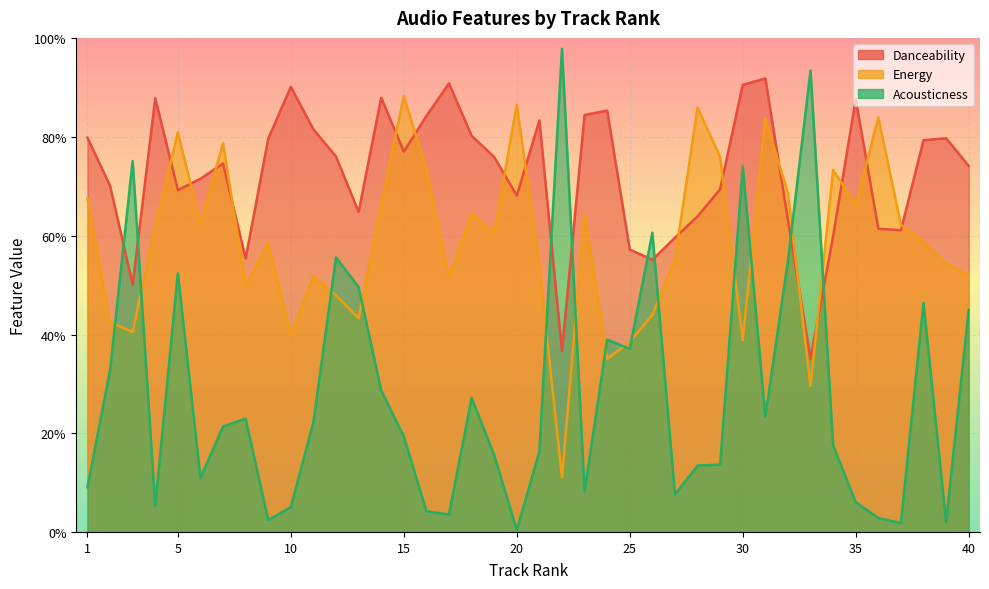

List the labels in order of danceability value, largest first.

31, 17, 30, 10, 14, 4, 35, 24, 23, 16, 21, 11, 18, 1, 39, 9, 38, 15, 12, 19, 7, 40, 6, 2, 29, 5, 20, 13, 28, 32, 36, 37, 34, 27, 25, 8, 26, 3, 22, 33